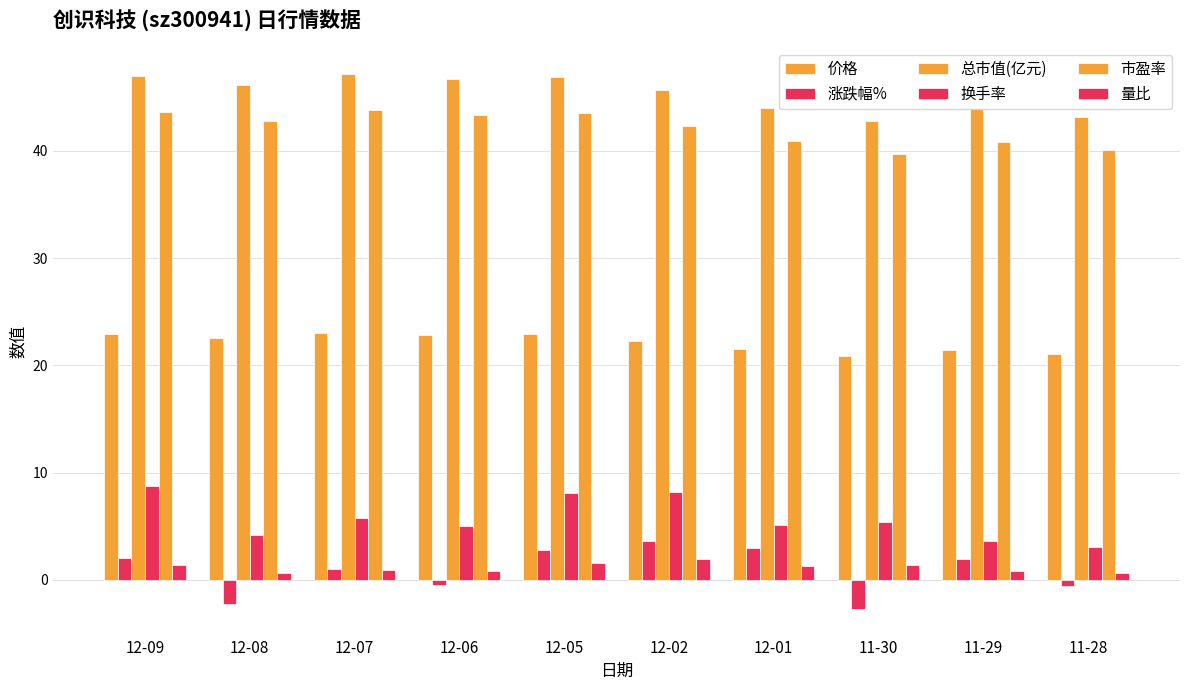

Which series has the largest range (max minus min)?

涨跌幅%